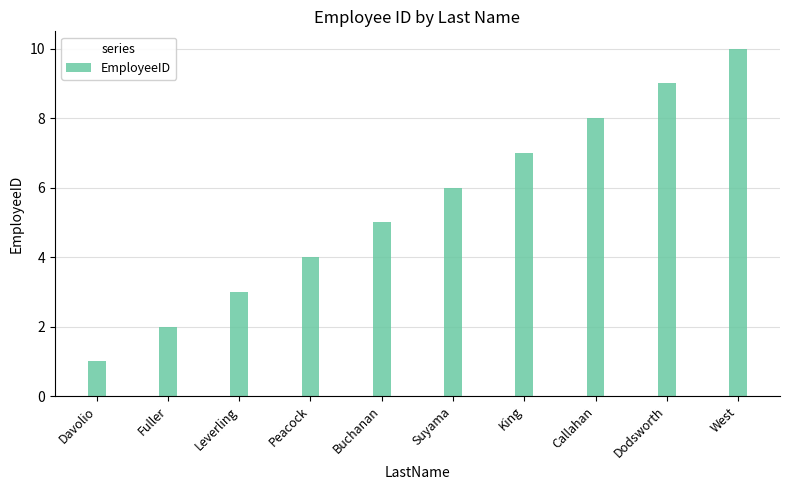

True or false: the data shows 5 at Leverling.

False